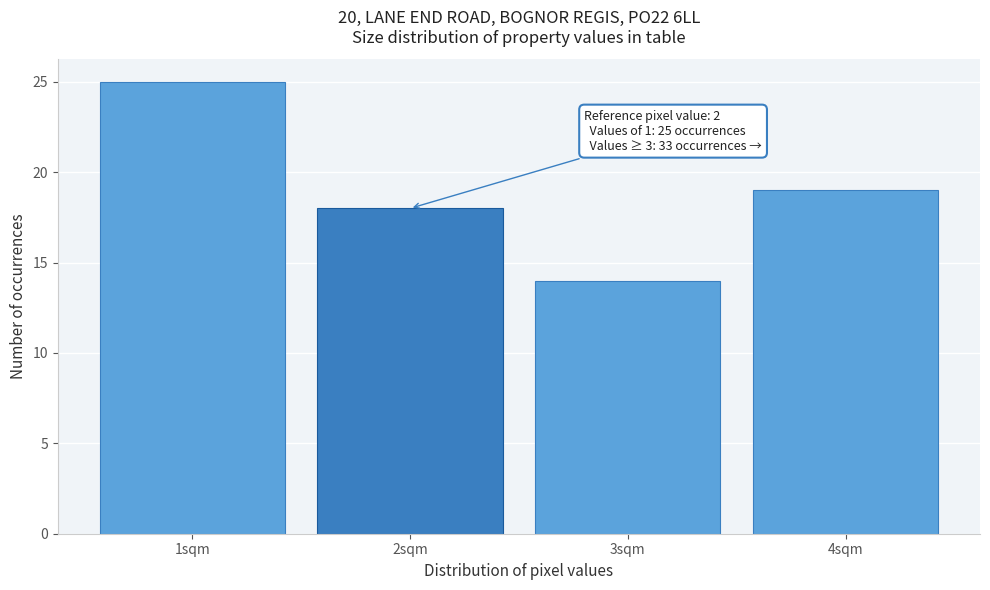

Reading right to left, extract all data points from this chart.

4sqm=19	3sqm=14	2sqm=18	1sqm=25